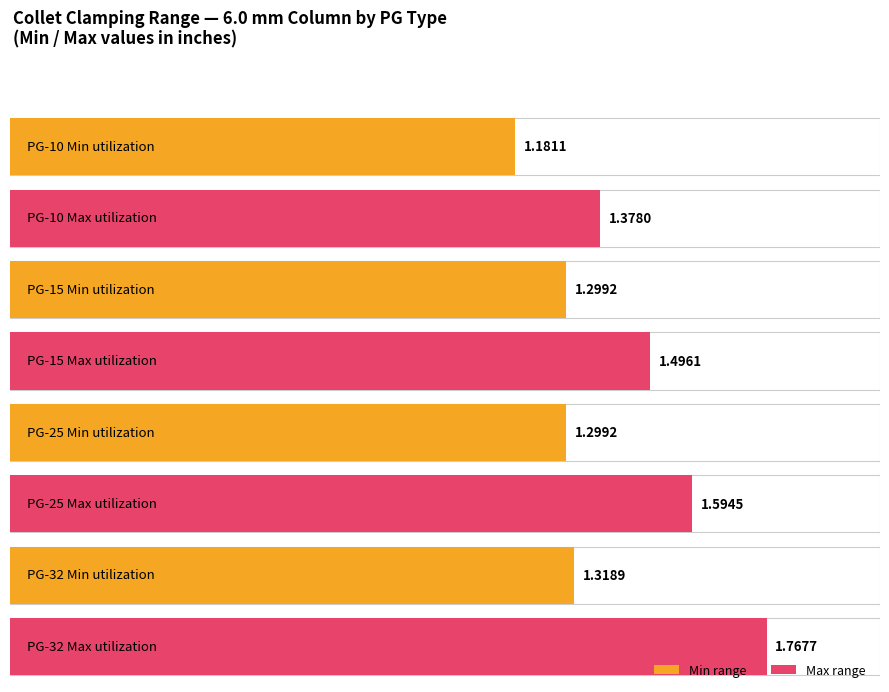

Does the chart contain stacked bars?

No